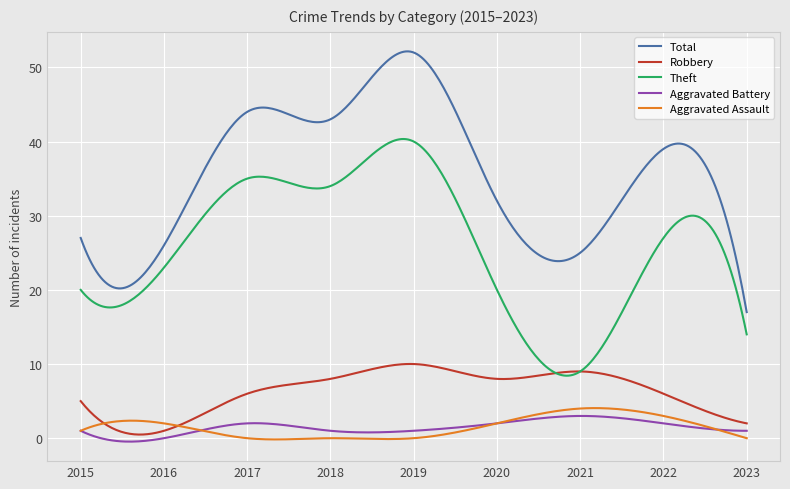

How many categories are shown in the chart?

300